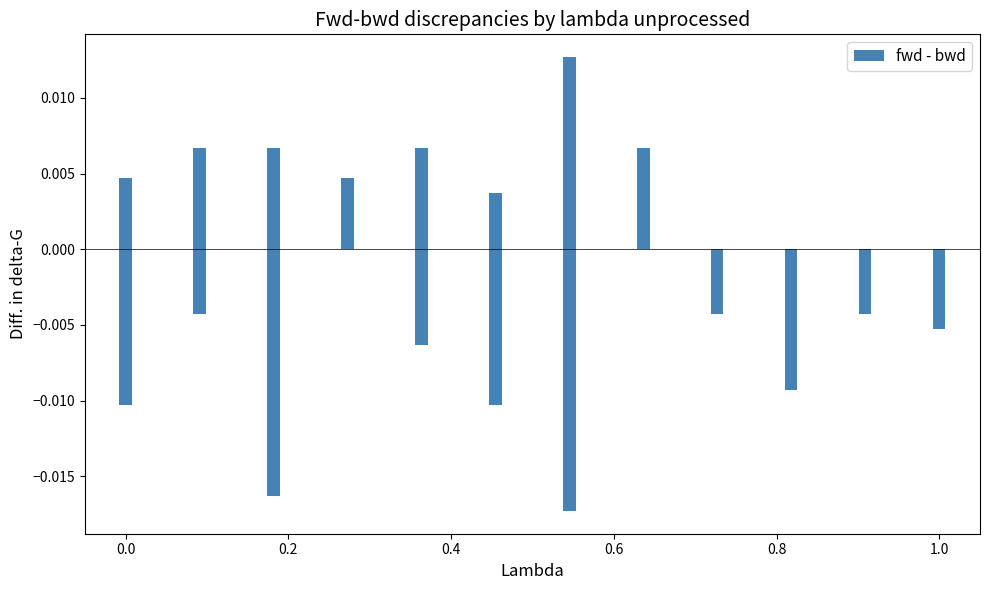

The chart shows a value of -0.0 at 19. True or false?

False